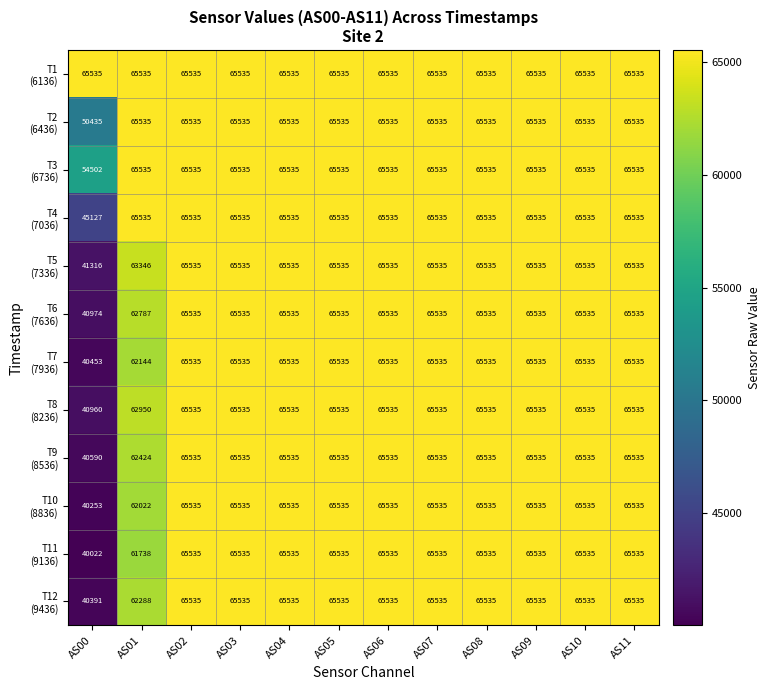

What is the spread (max minus min) of values at AS00?

25513